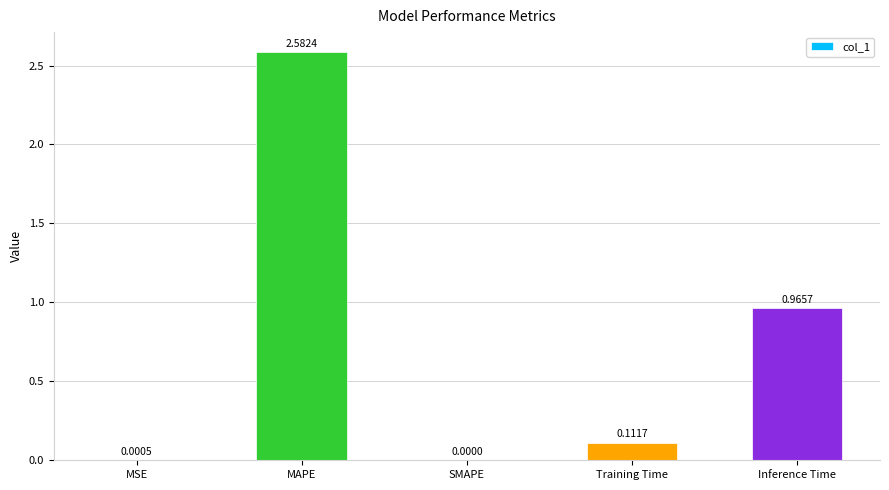

How many distinct data groups are displayed?

1